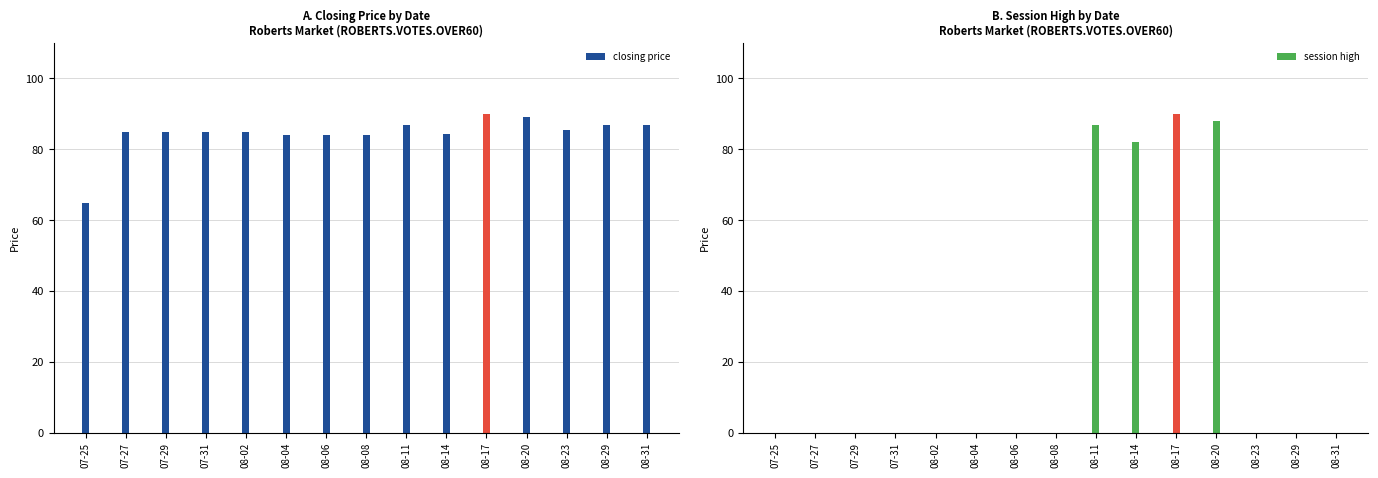

How many positive values does the session high series have?

4